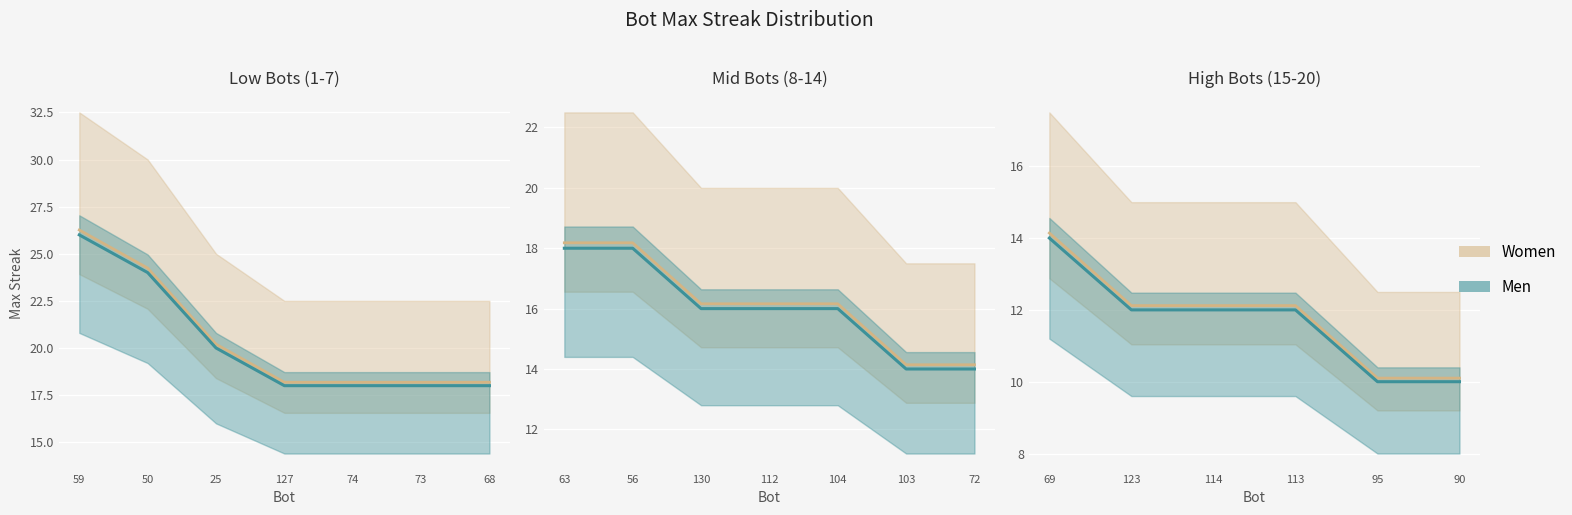

What is the value of the 8th point from the left?

18